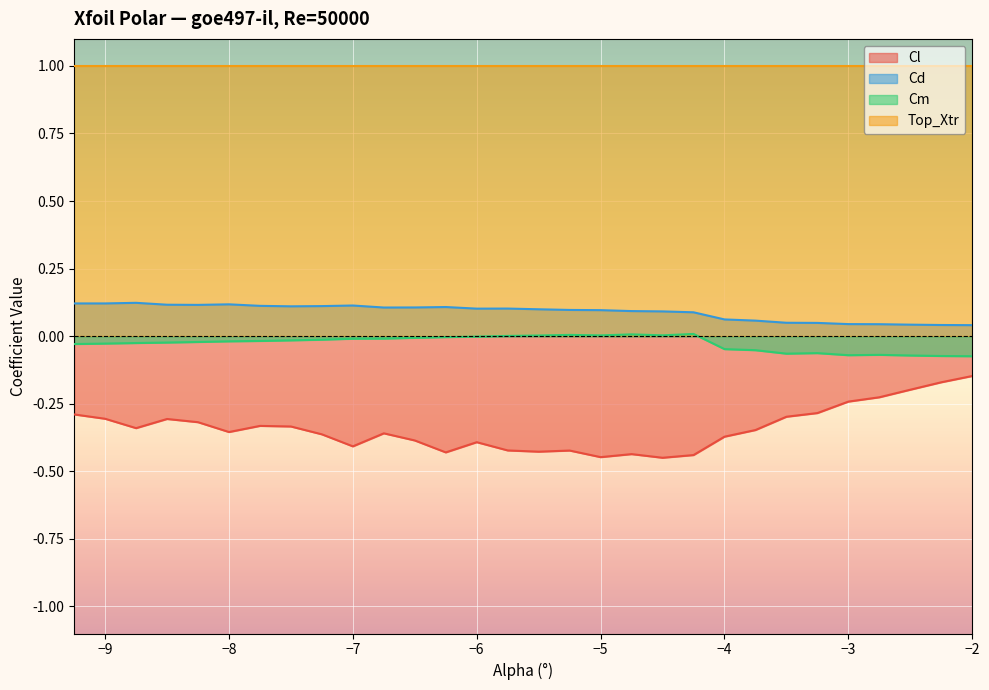

Which series has the largest total across all categories?

Top_Xtr